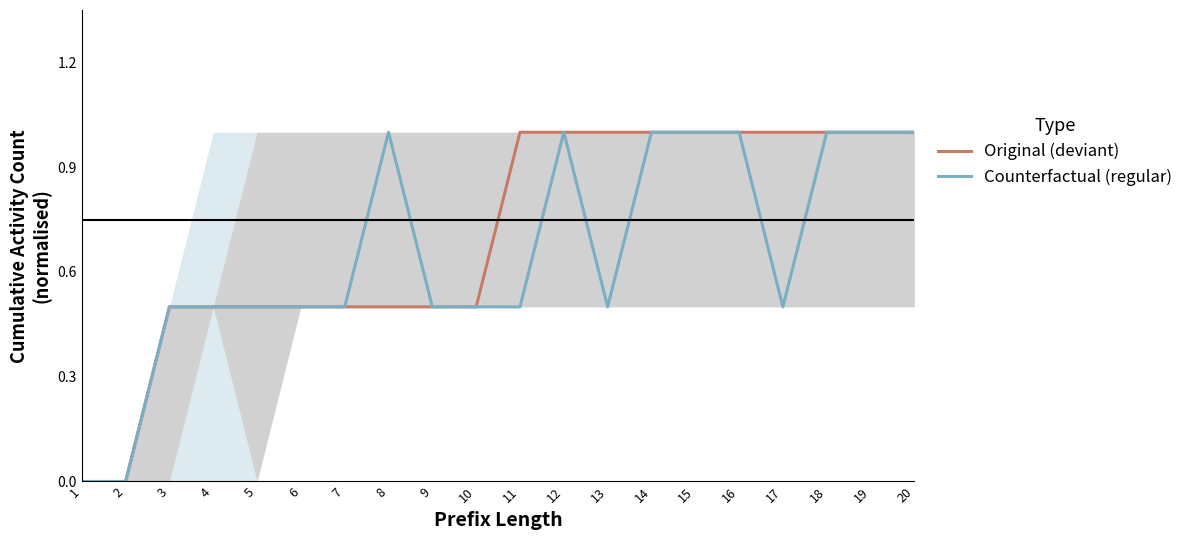

Which series changed the most between 7 and 12?

Original (deviant)